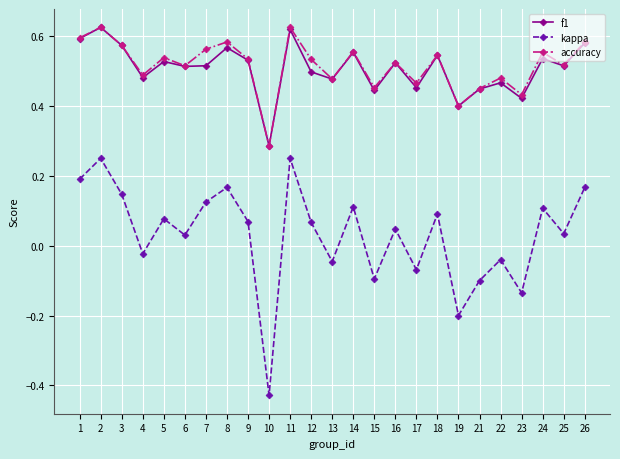

True or false: accuracy and kappa cross at least once.

False